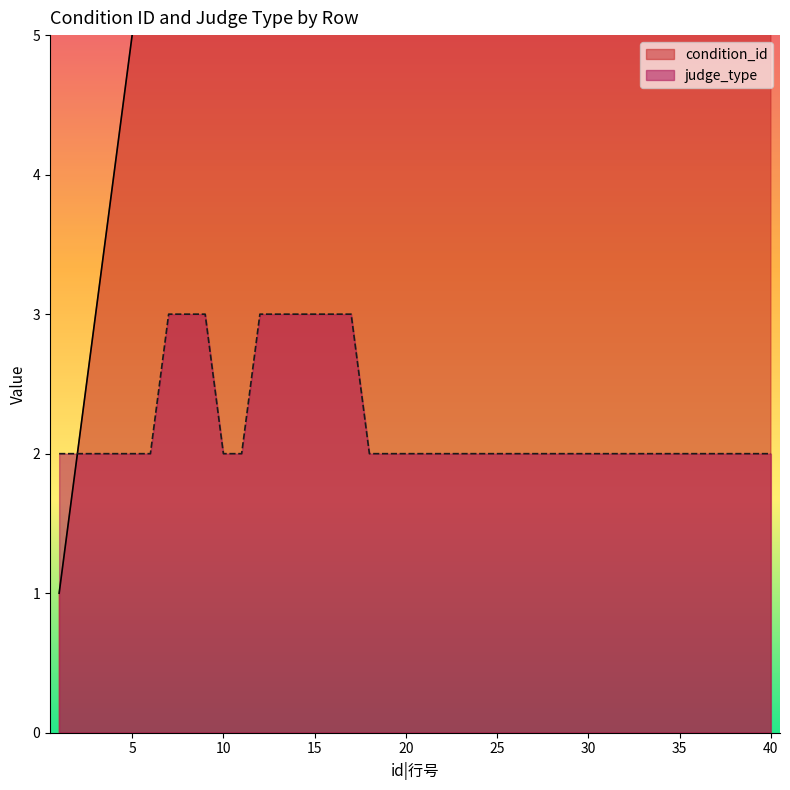

At which label is judge_type closest to 2?

1